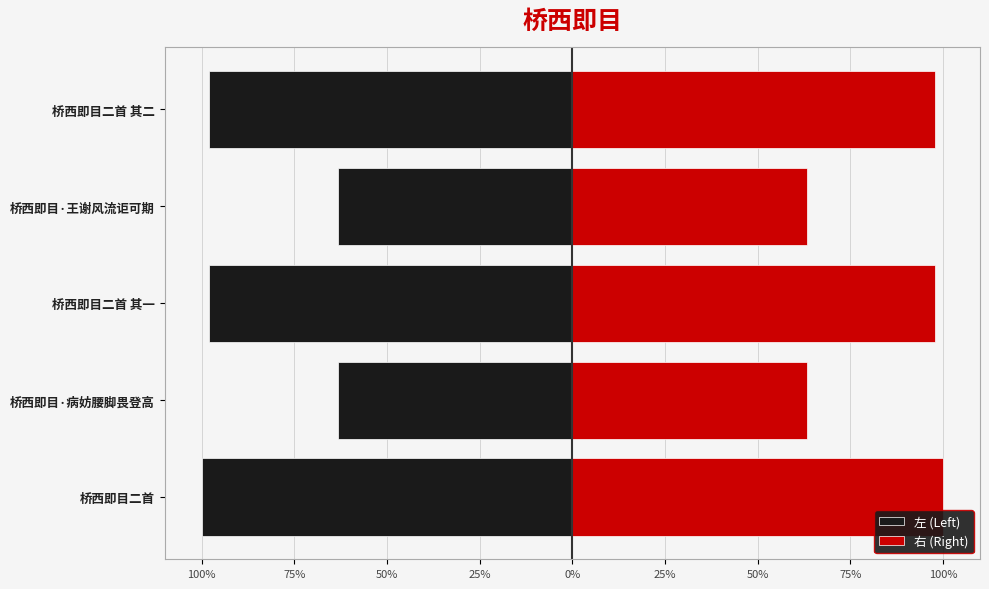

At how many categories does at least one series exceed -212519?

5